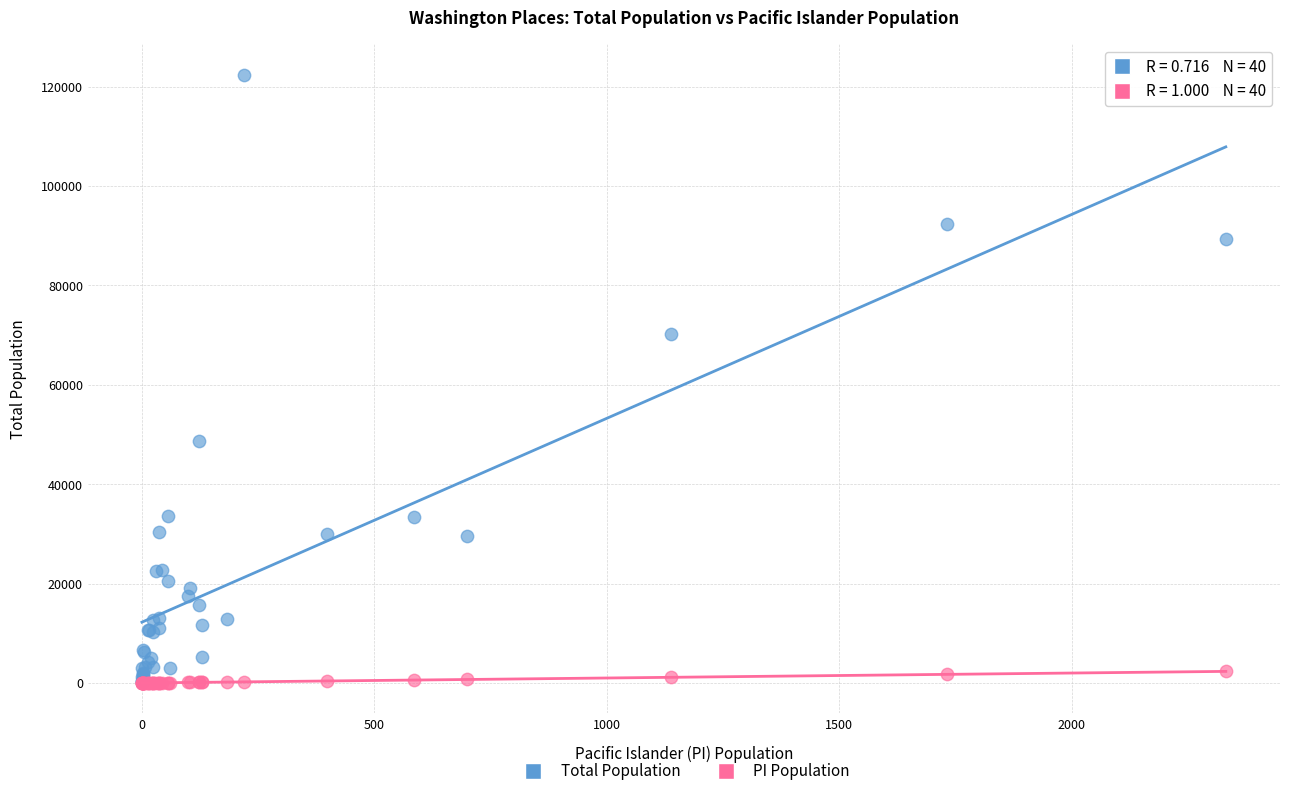

Which series has the widest spread of Y values?

Total Population